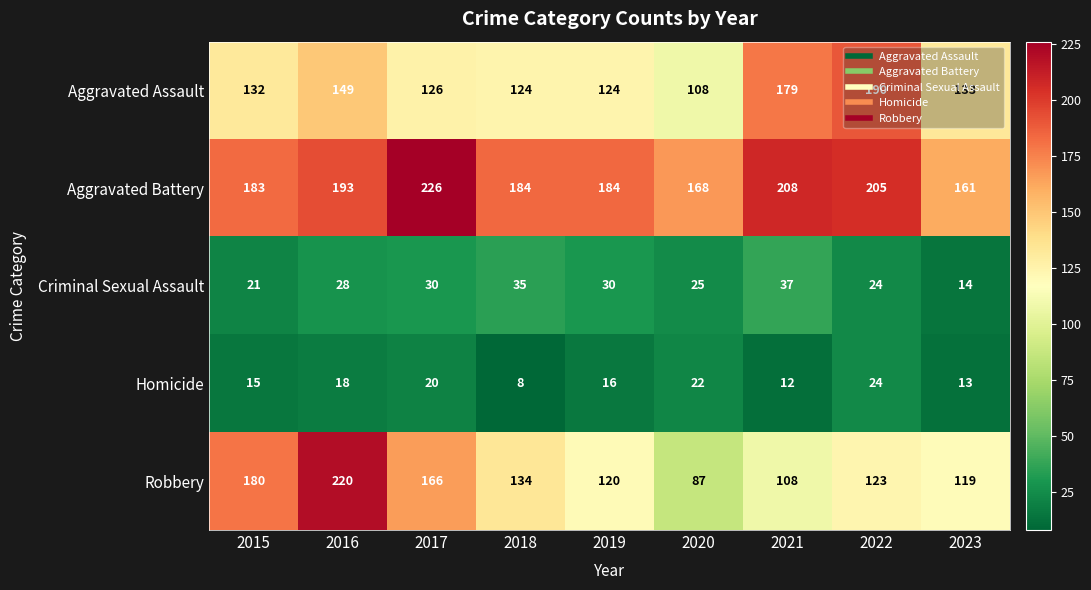

Which series has the largest total across all categories?

Aggravated Battery